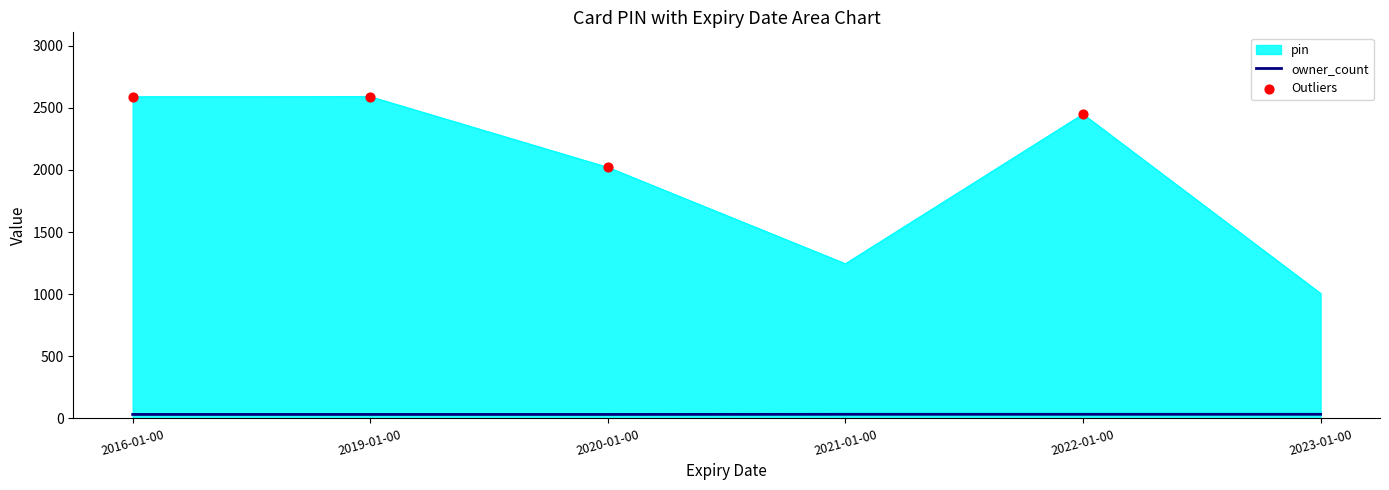

Which series changed the most between 2020-01-00 and 2021-01-00?

pin